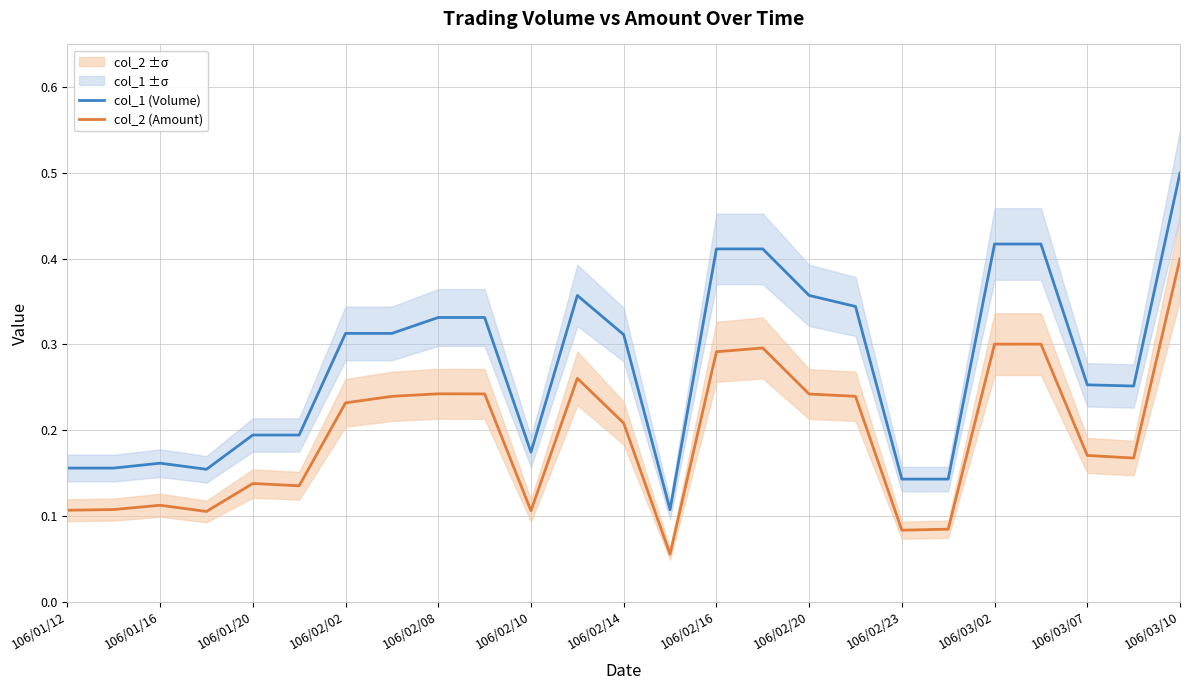

List the series in order of their overall mean, lowest first.

col_2 (Amount), col_1 (Volume)